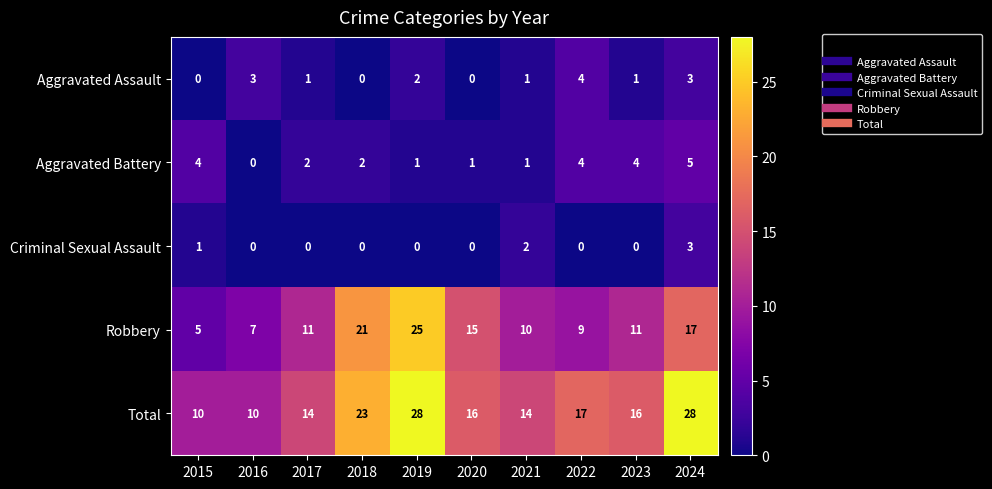

Count the Total values in the range 14 to 23.

6